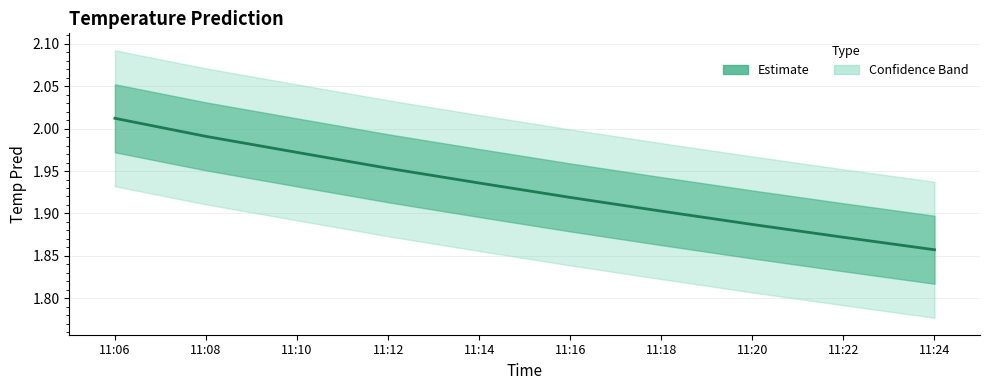

Which label corresponds to the smallest value in the chart?

11:24